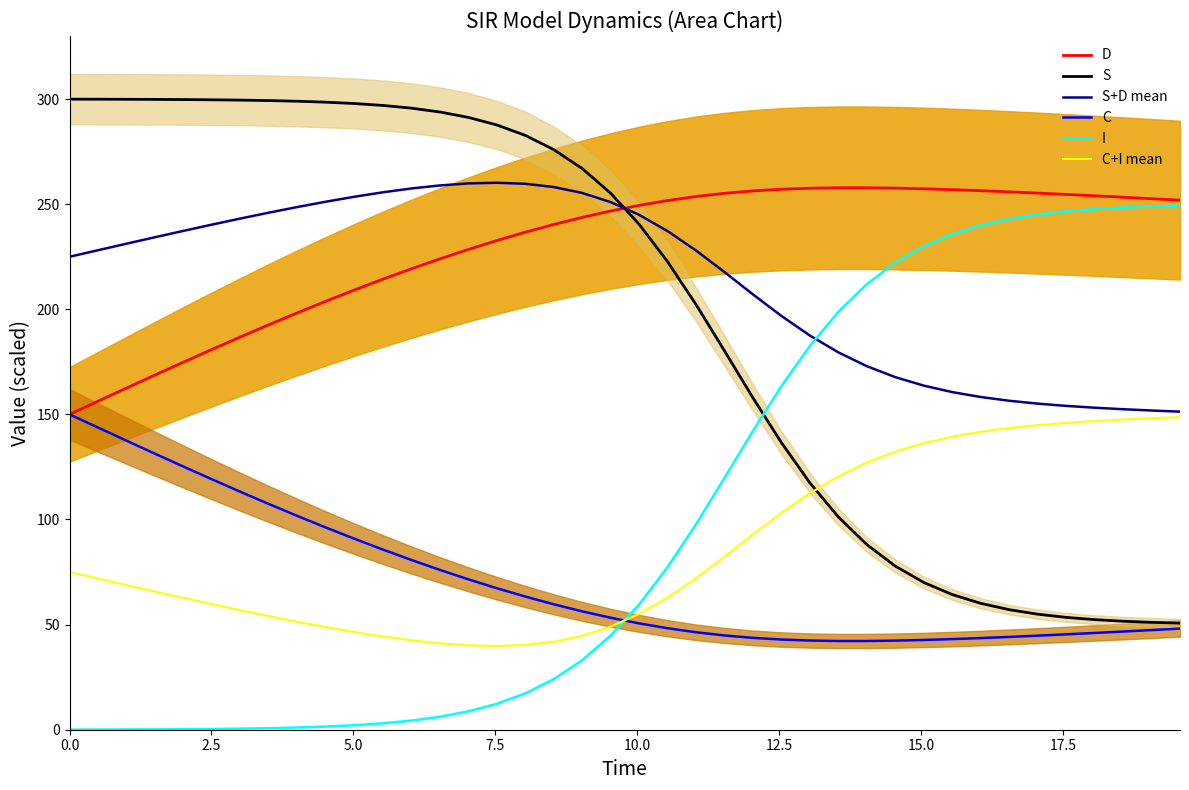

Which series ends up on top after the final intersection of I and S?

I